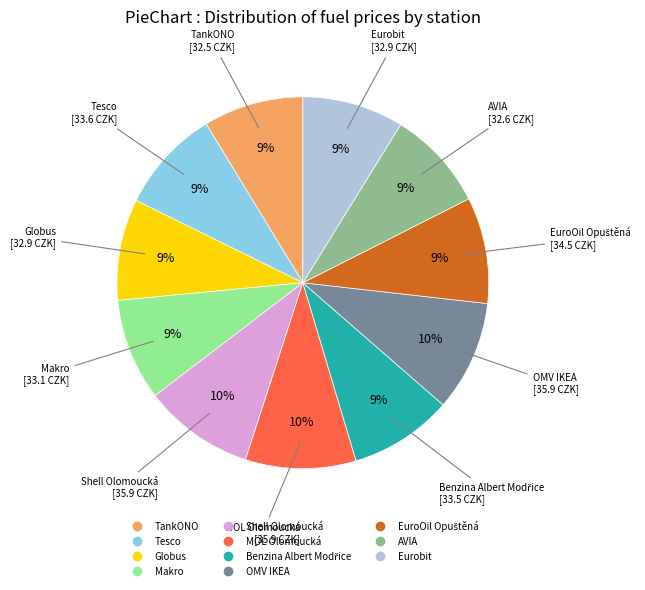

To the nearest percent, what is the difference between the Eurobit and MOL Olomoucká slice percentages?

1%